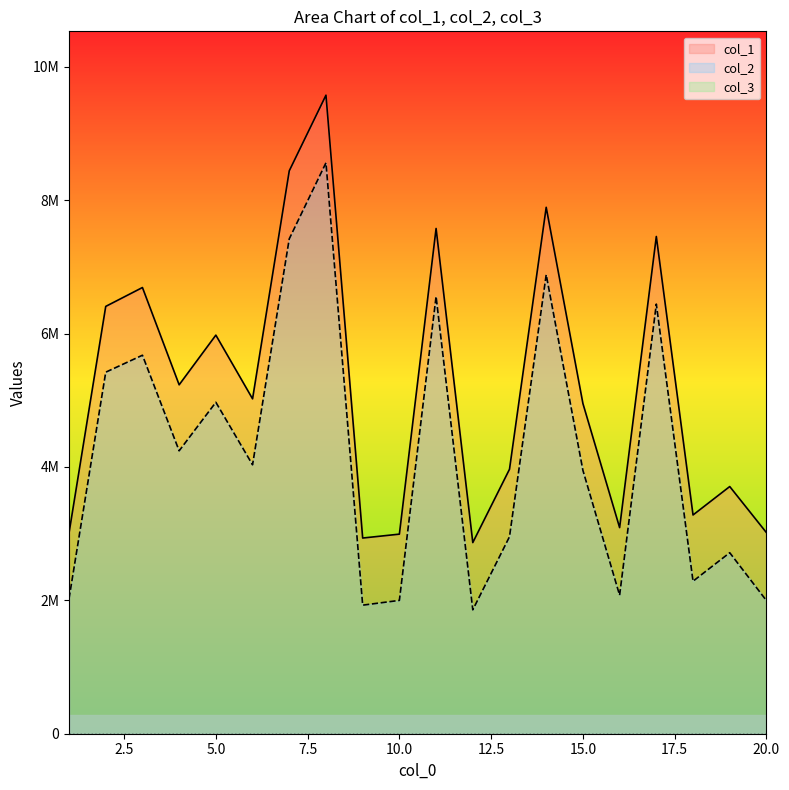

Reading left to right, transcribe all the data shown in this chart.

col_1: 3010044	6406636	6689584	5231117	5975908	5020739	8439277	9573226	2933913	2992183	7574995	2865640	3965296	7892372	4950899	3090058	7454829	3279664	3705818	3014800
col_2: 2025539	5420330	5674441	4241559	4969083	4032056	7419609	8559215	1927448	1998885	6555204	1857496	2953327	6881904	3948749	2076235	6441201	2286456	2713745	1995720